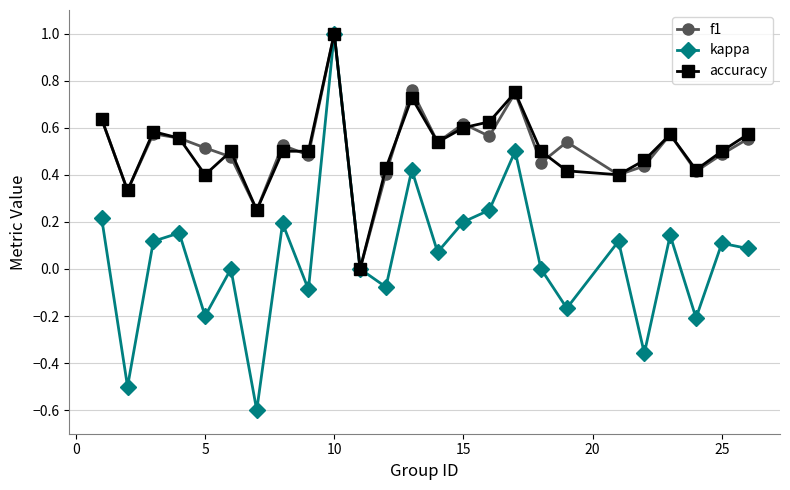

True or false: accuracy has more than 1 points higher than both neighbors.

True